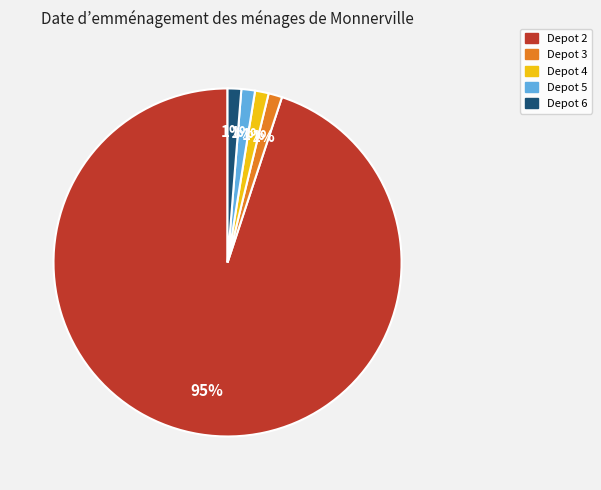

Count the number of slices in the pie.

5